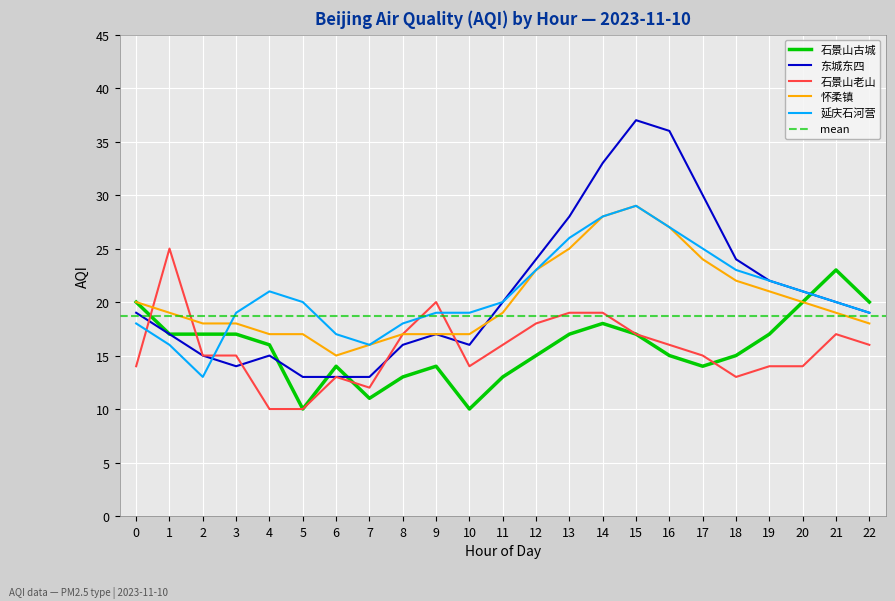

How many values in the 延庆石河营 series exceed 20?

10